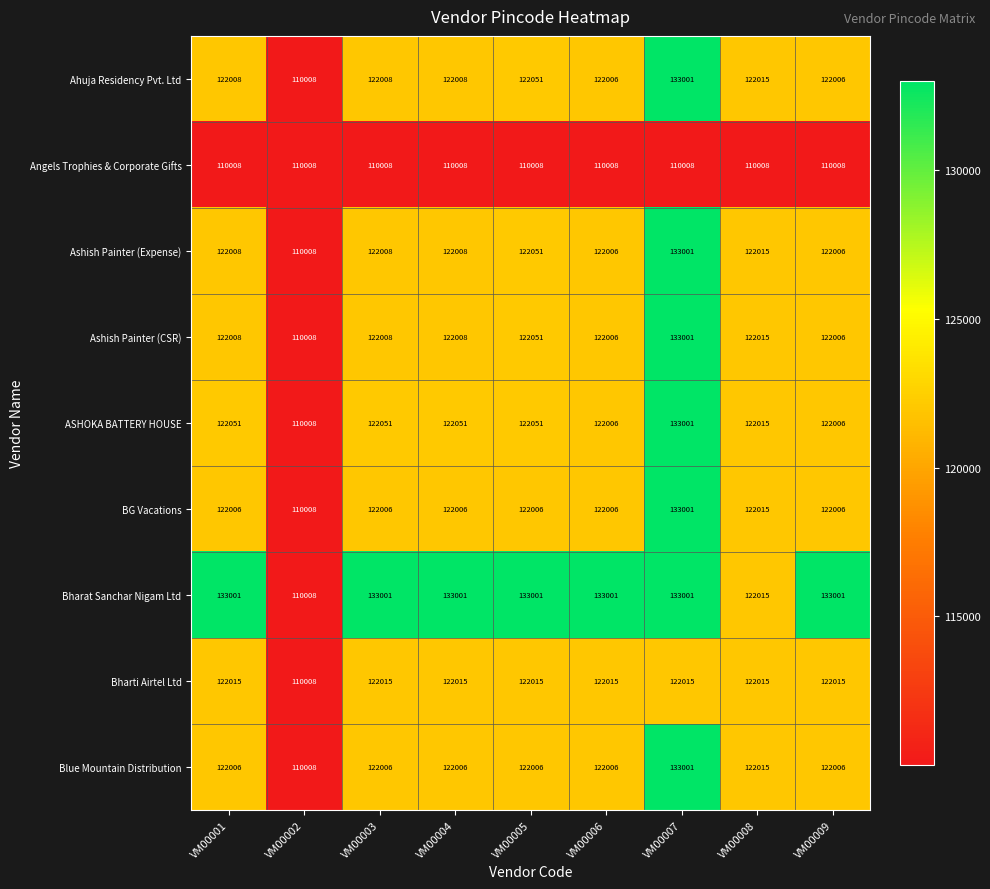

The value of BG Vacations at VM00007 is 209162. True or false?

False